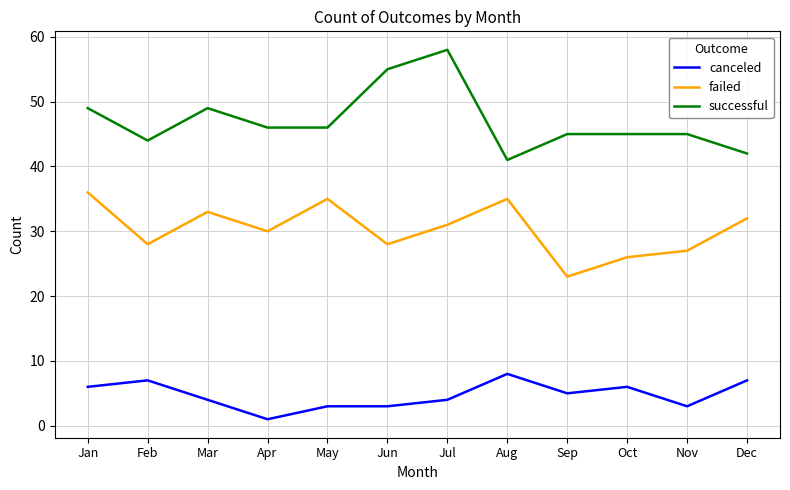

Rank the series at Jul from lowest to highest value.

canceled, failed, successful